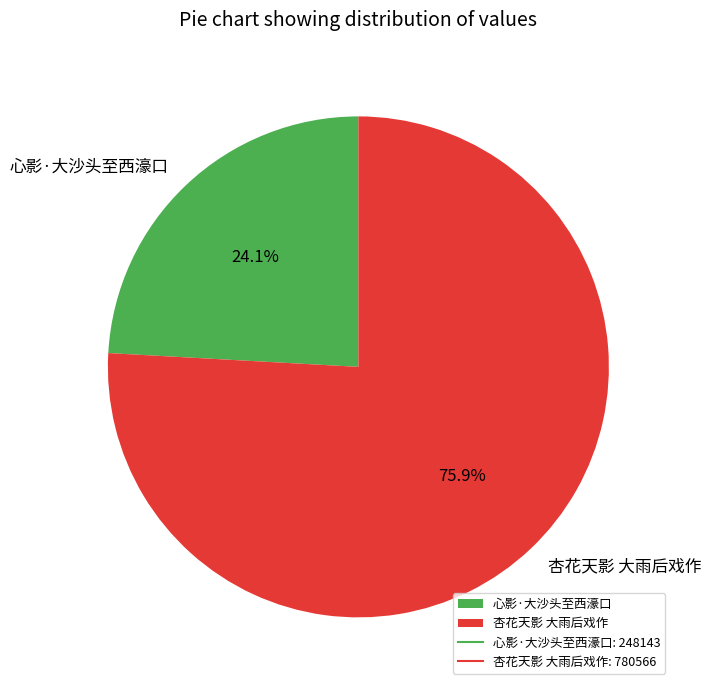

Which has a higher value, 心影·大沙头至西濠口 or 杏花天影 大雨后戏作?

杏花天影 大雨后戏作